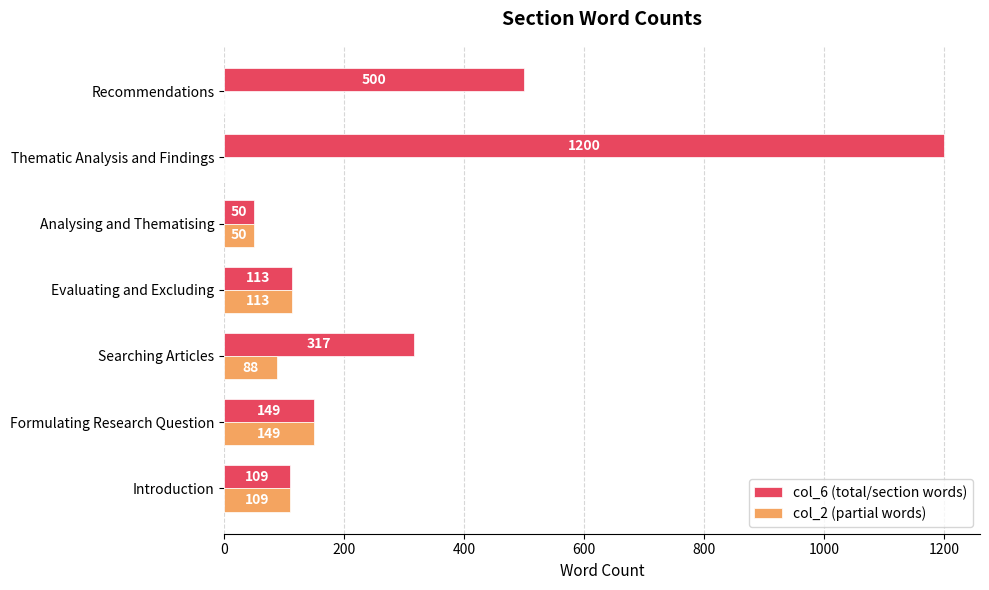

What is the sum of all col_6 (total/section words) values?

2438